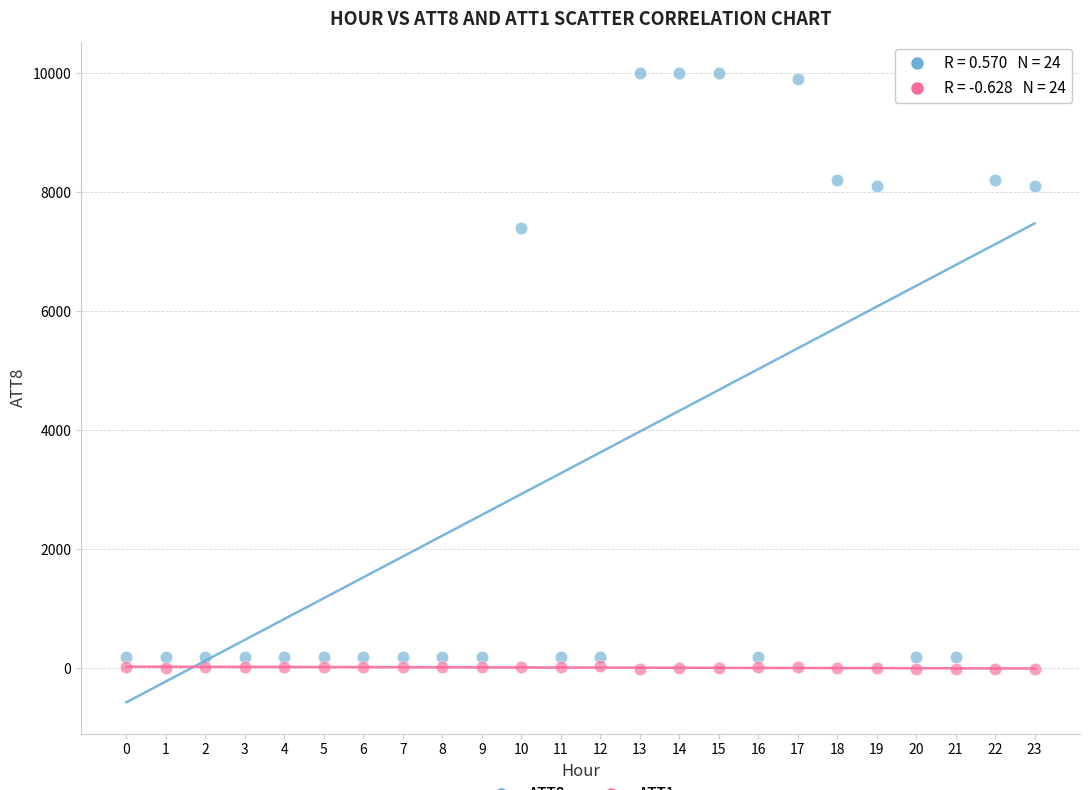

Across all series, what Y value is closest to 4995?

7400.0